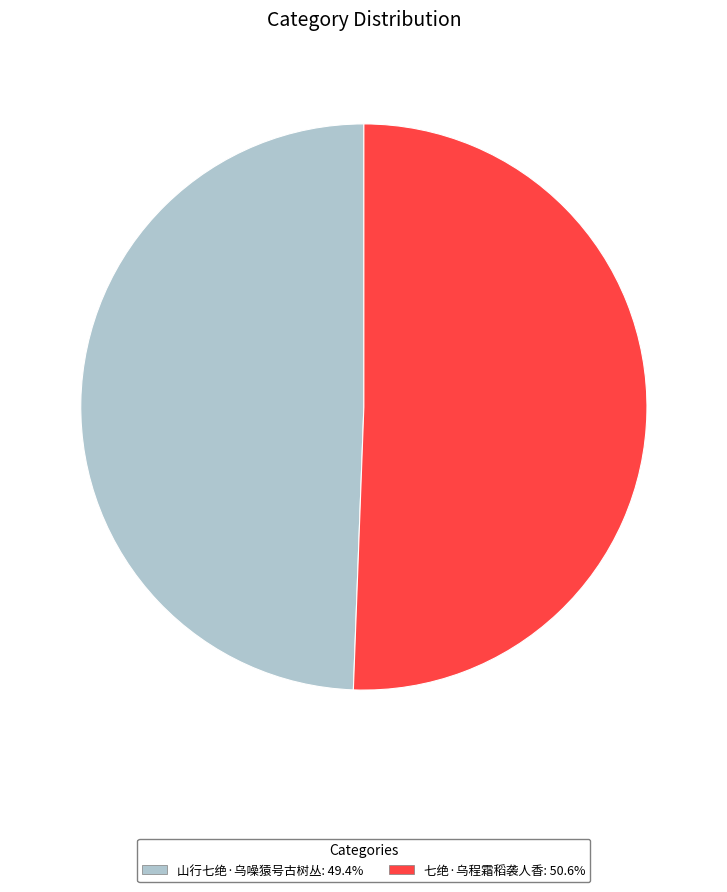

Is there any slice that represents more than half of the pie?

Yes